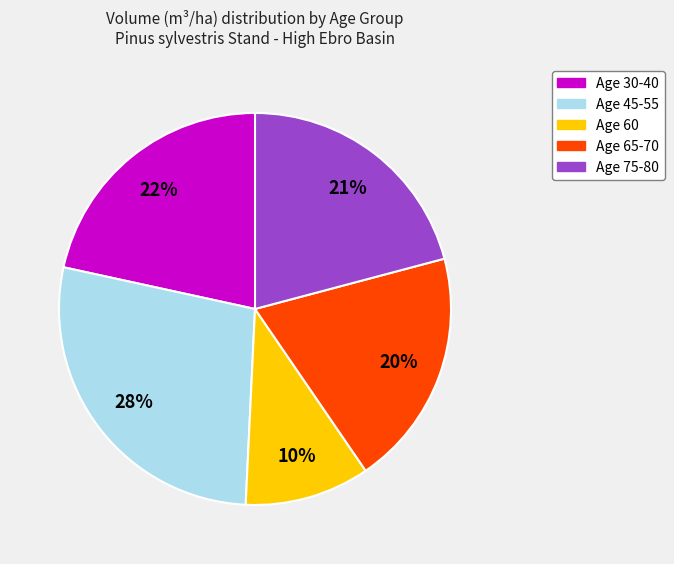

To the nearest percent, what portion does Age 65-70 represent?

20%